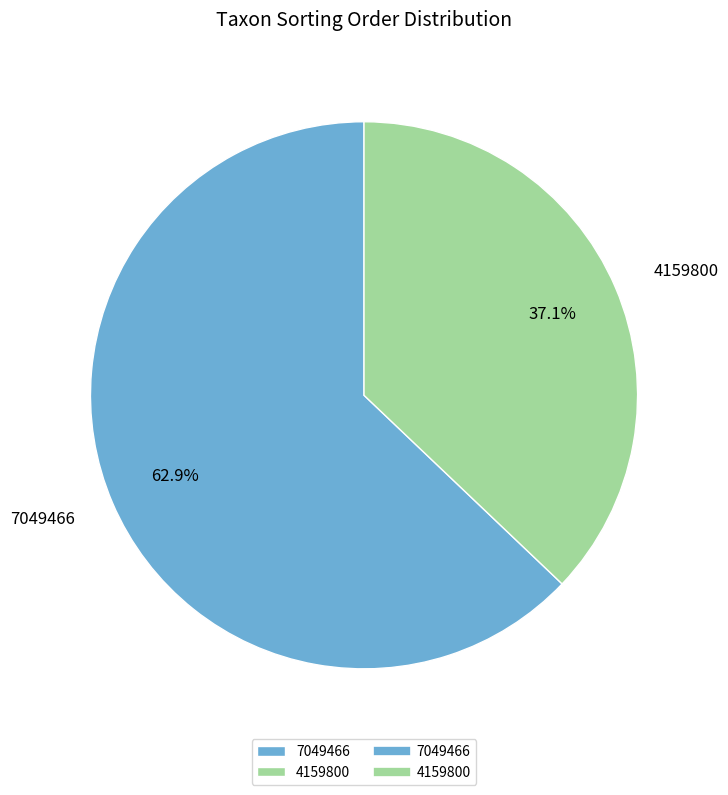

What portion of the pie excludes 4159800?

62.9%